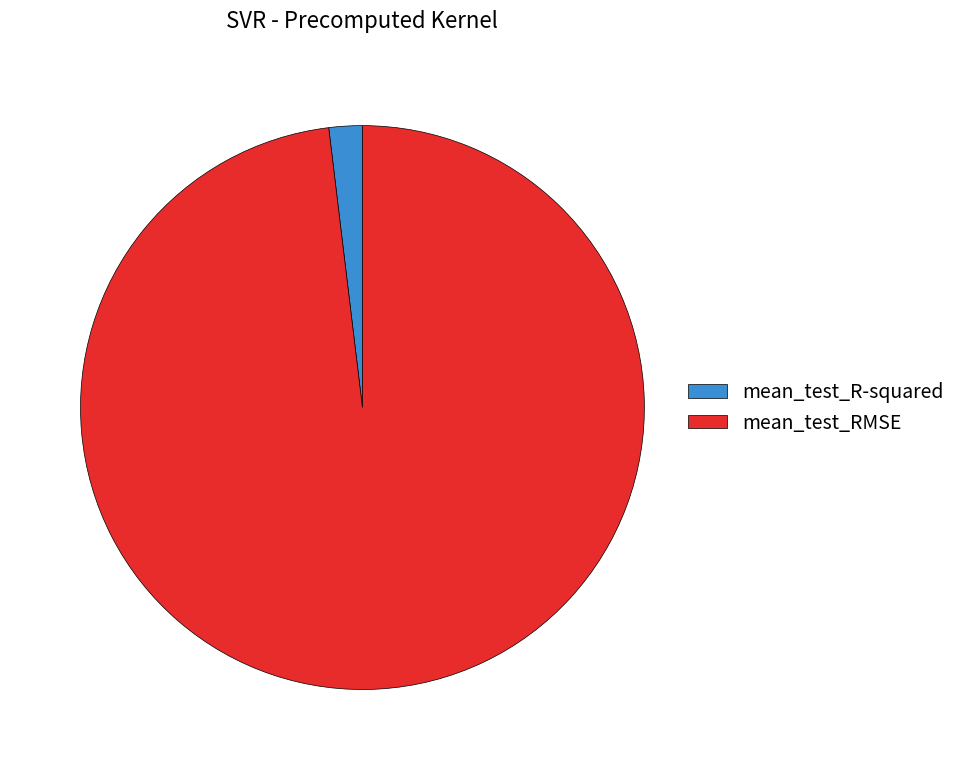

True or false: mean_test_RMSE accounts for 85% of the total.

False